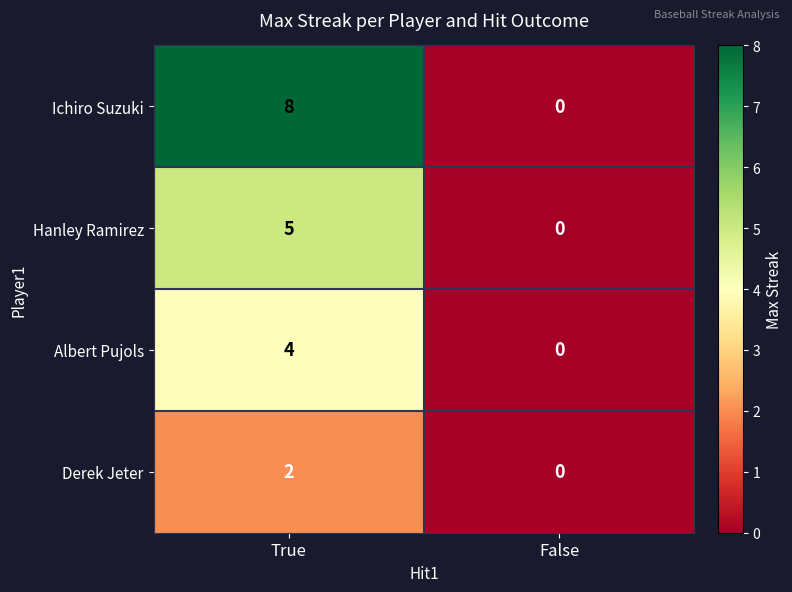

List the labels in order of Ichiro Suzuki value, largest first.

True, False